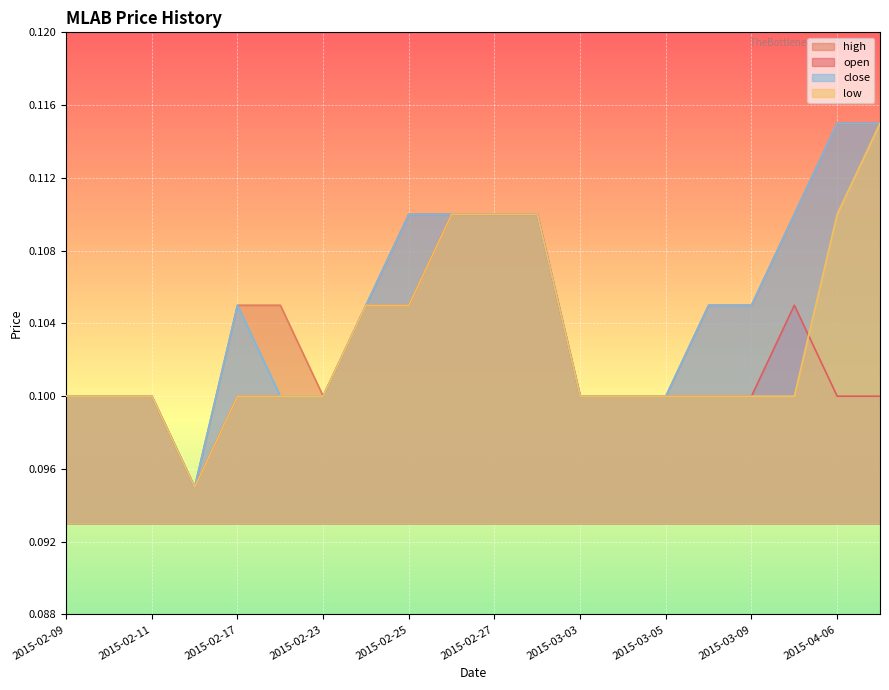

True or false: low has a value of 0.0 at 2015-02-25.

False